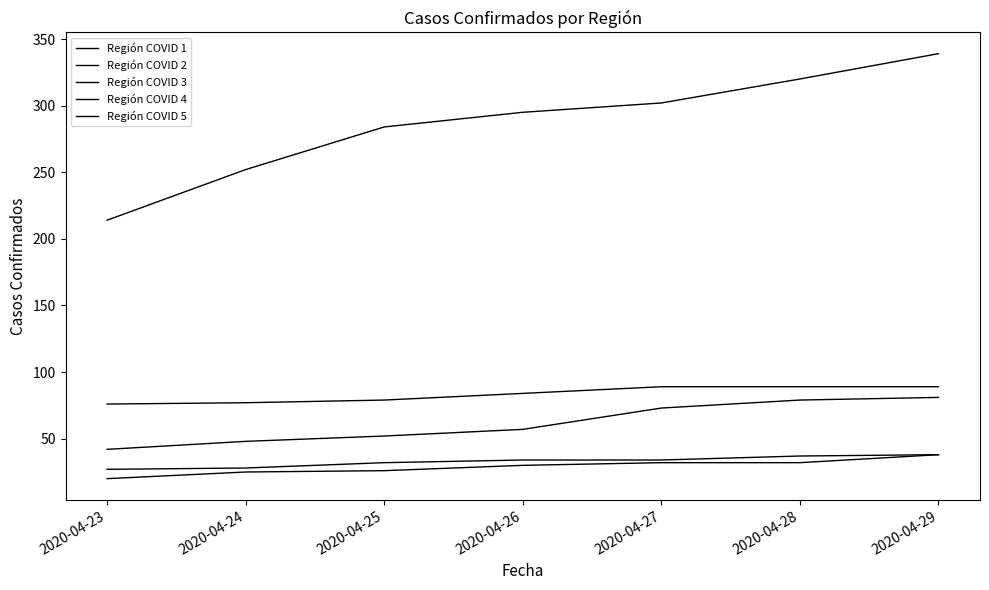

Does the chart have visible grid lines?

No